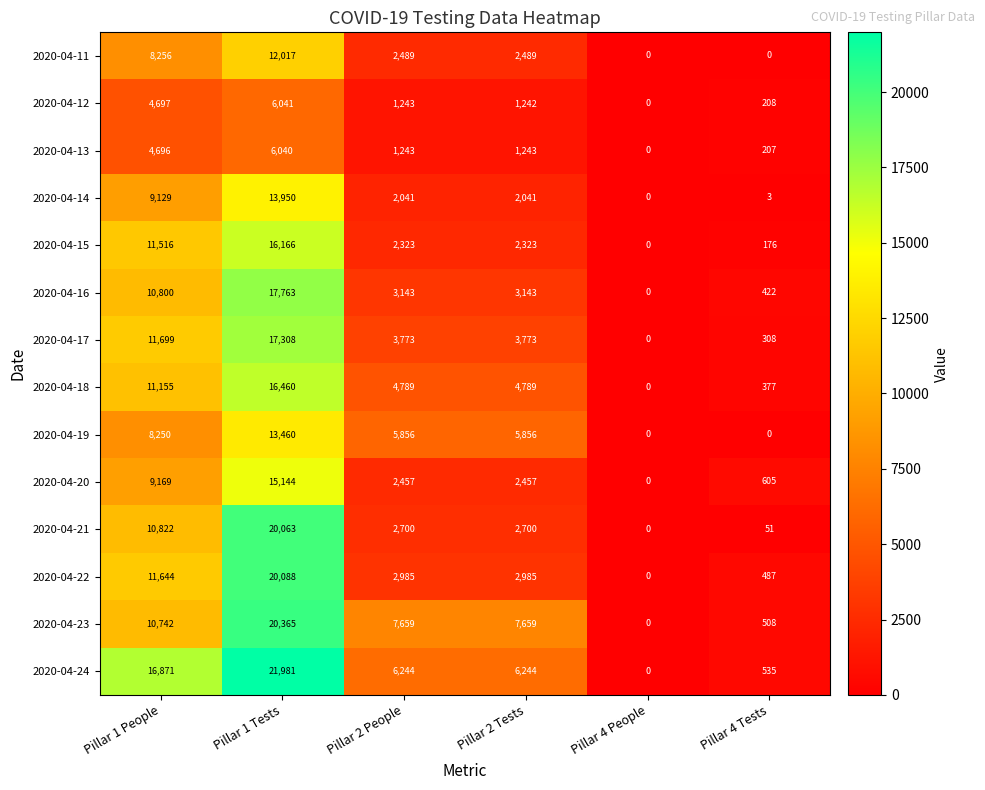

What is the average value of the 2020-04-18 series?

6262